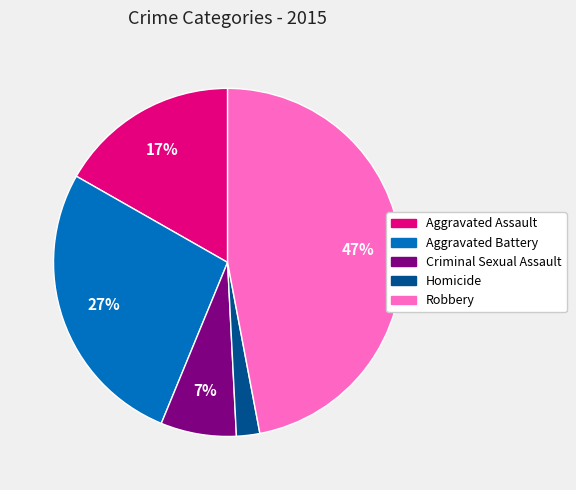

Which category has the biggest portion of the pie?

Robbery